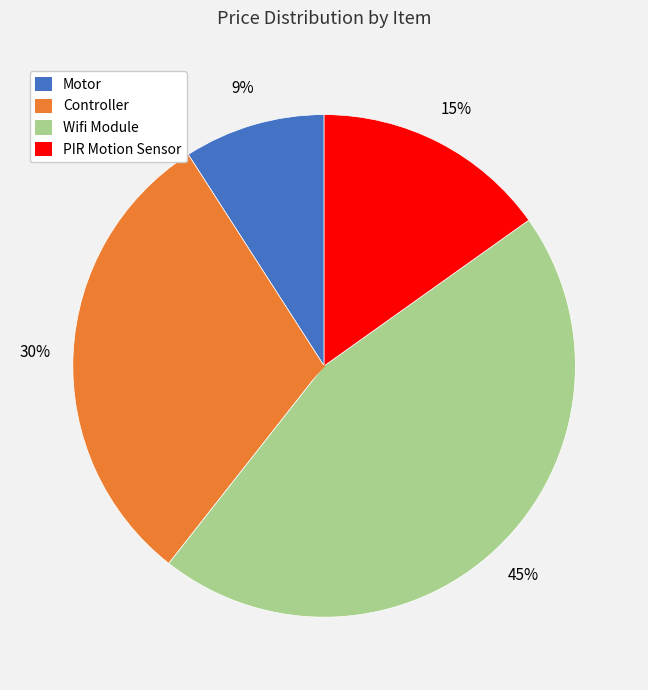

Approximately how many times larger is the value at PIR Motion Sensor compared to Controller?

0.5